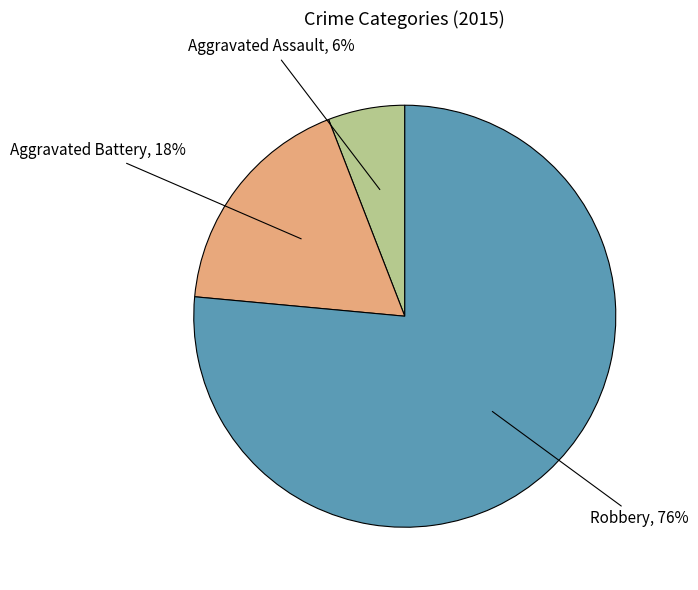

How many slices are in this pie chart?

3